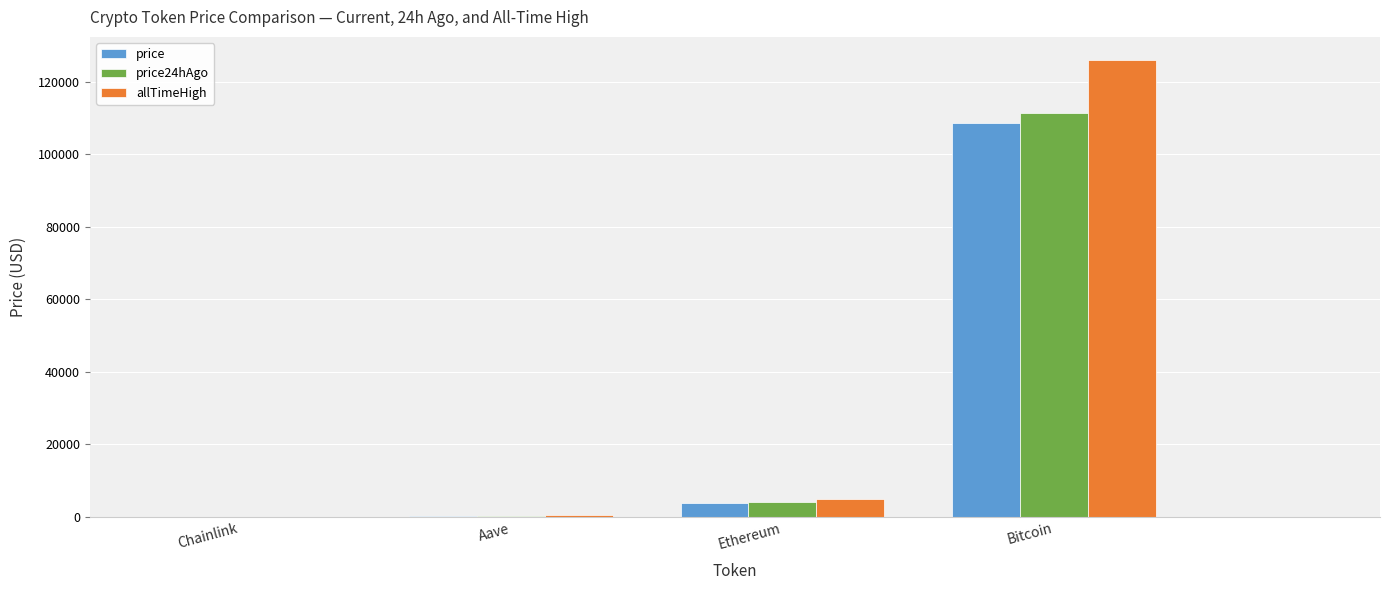

At which label does price24hAgo first exceed 4022?

Ethereum